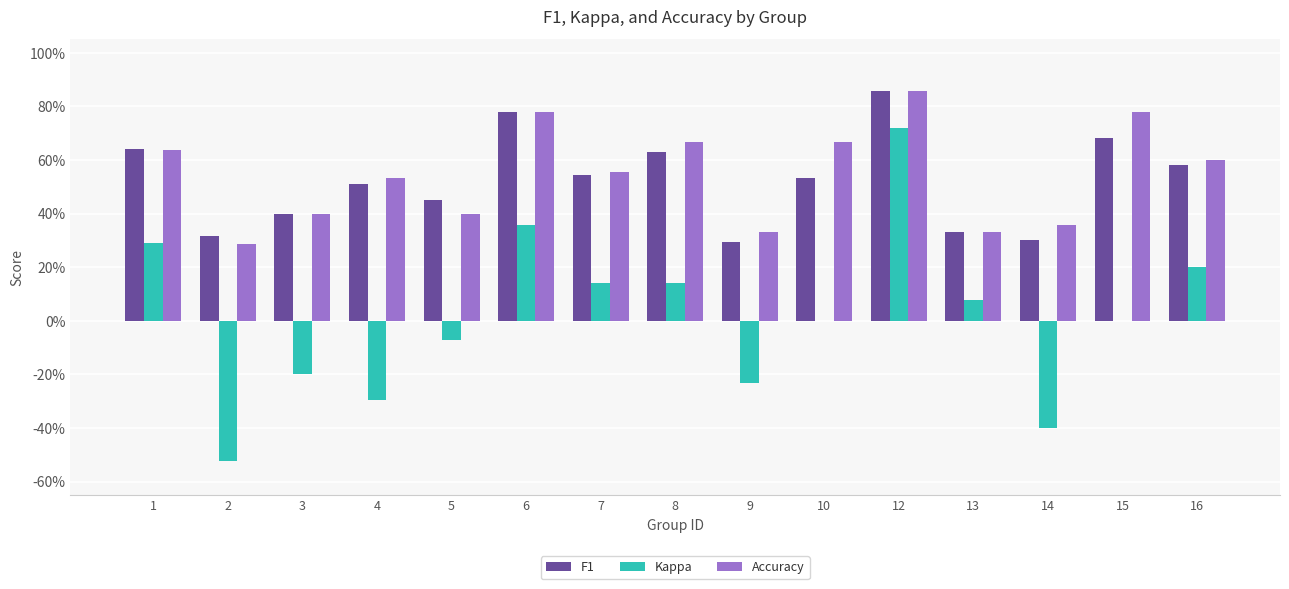

Is it true that Accuracy equals 0.3 at 13?

True